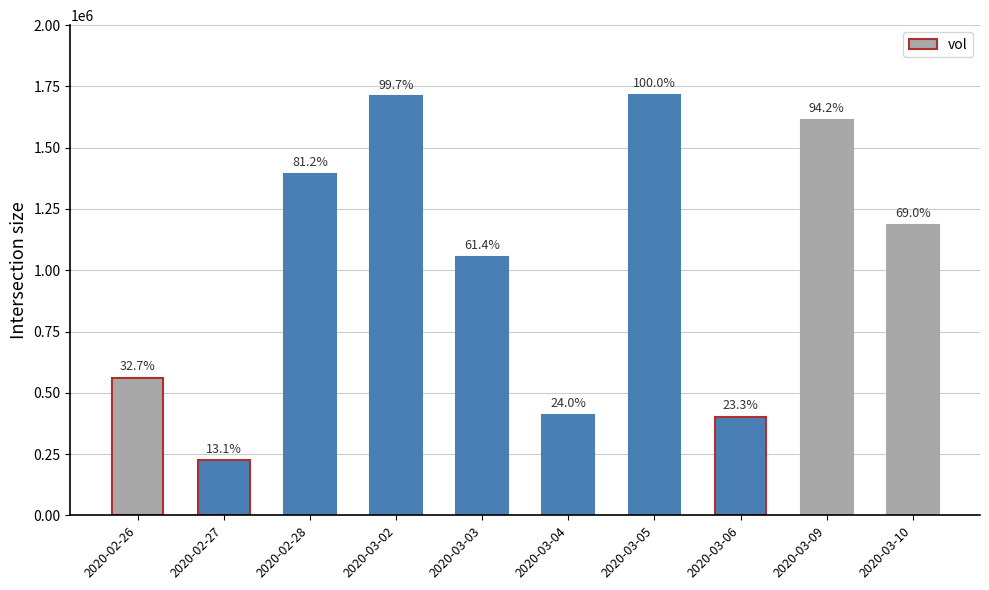

What is the difference between the values at 2020-03-05 and 2020-03-03?

661400